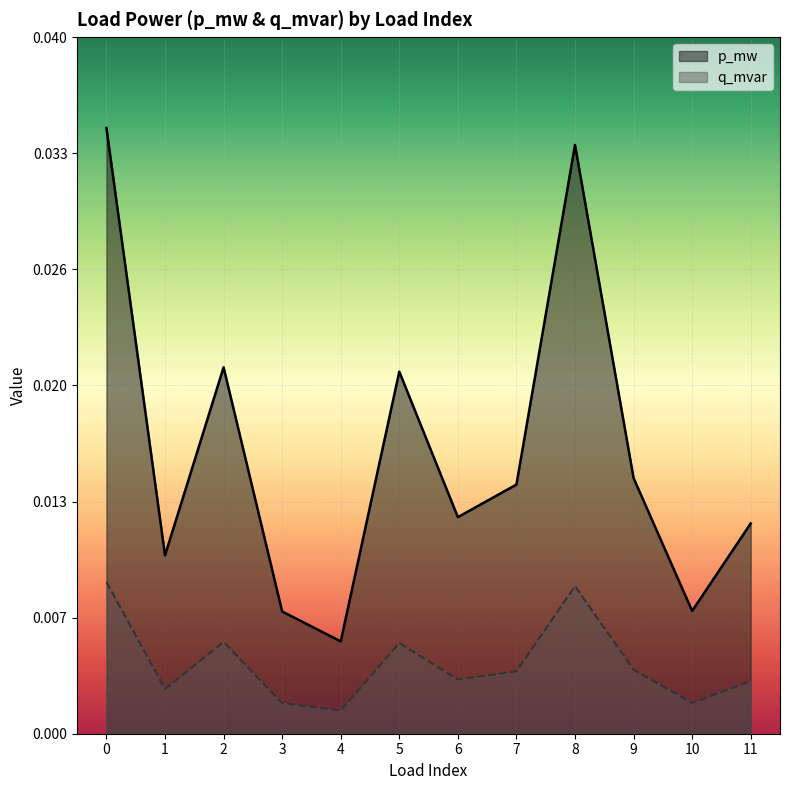

Does the chart display data point markers on the line(s)?

No